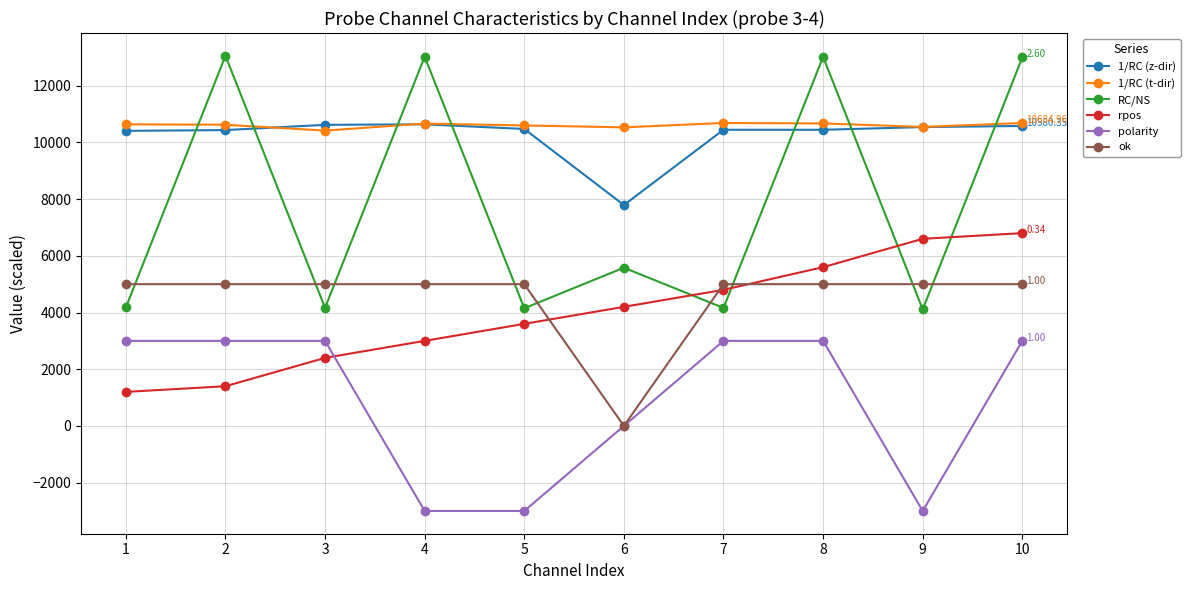

True or false: 1/RC (z-dir) has more than 0 points higher than both neighbors.

True